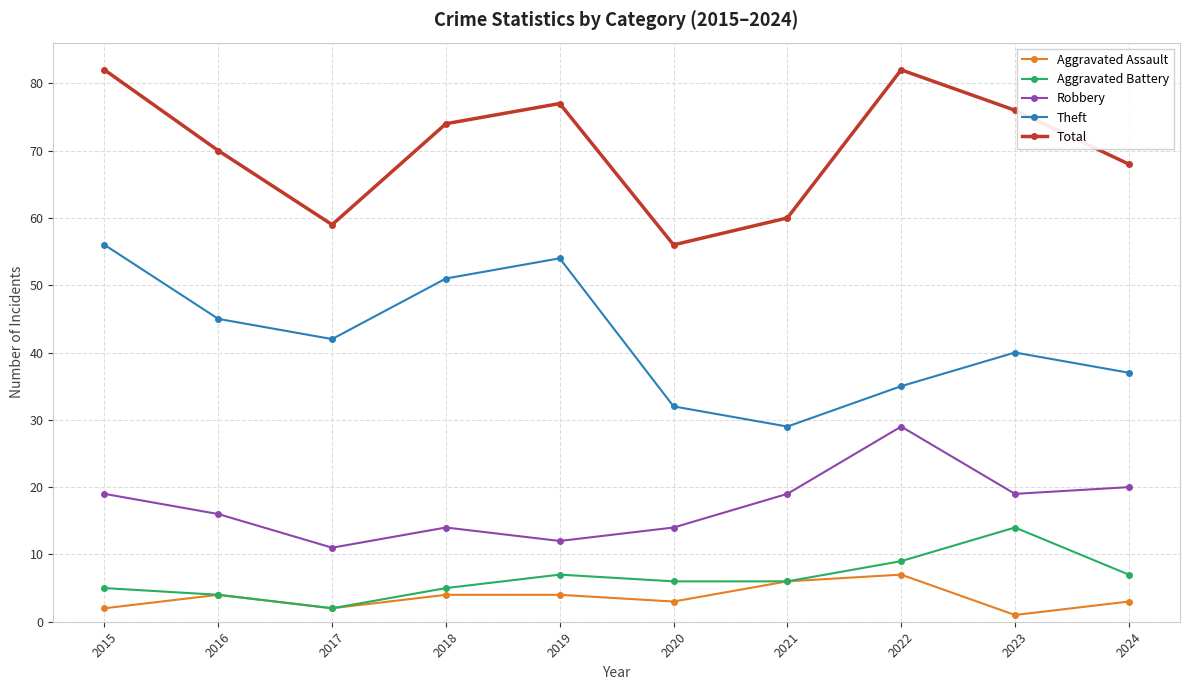

Does the chart have visible grid lines?

Yes